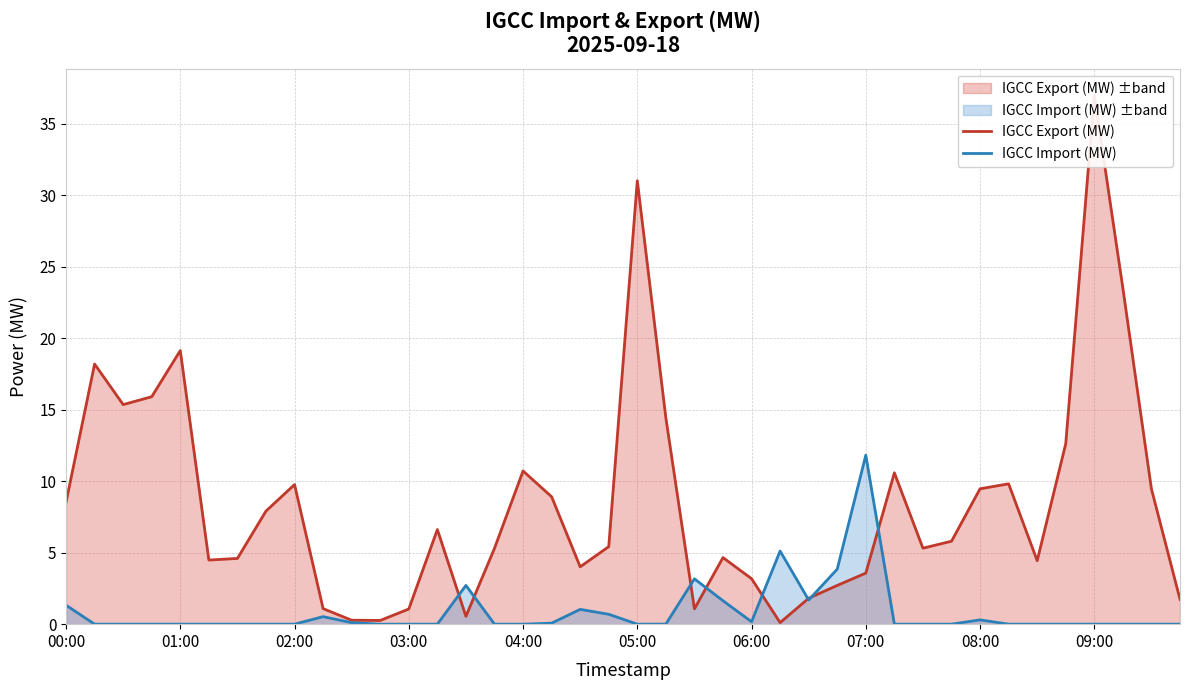

How many times do IGCC Import (MW) and IGCC Export (MW) cross each other?

8